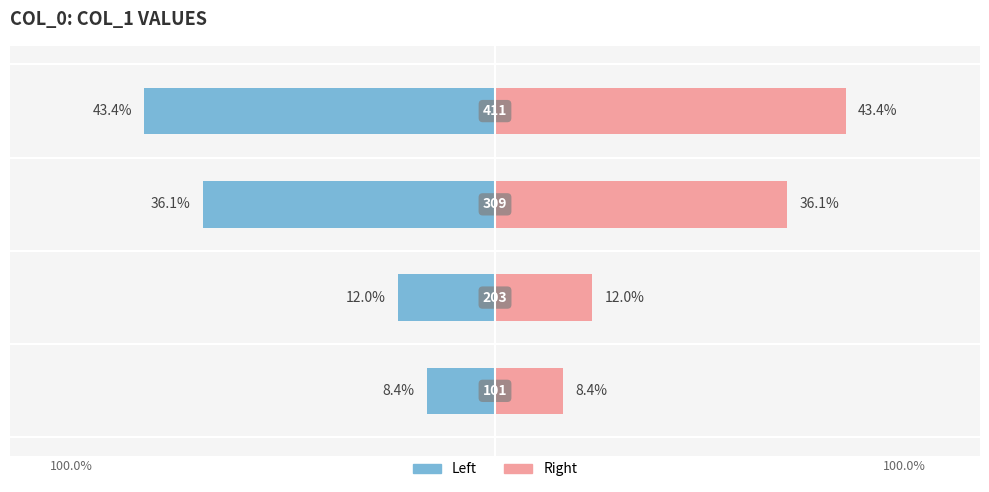

What is the sum of all col_1 (Left) values?

-100.0